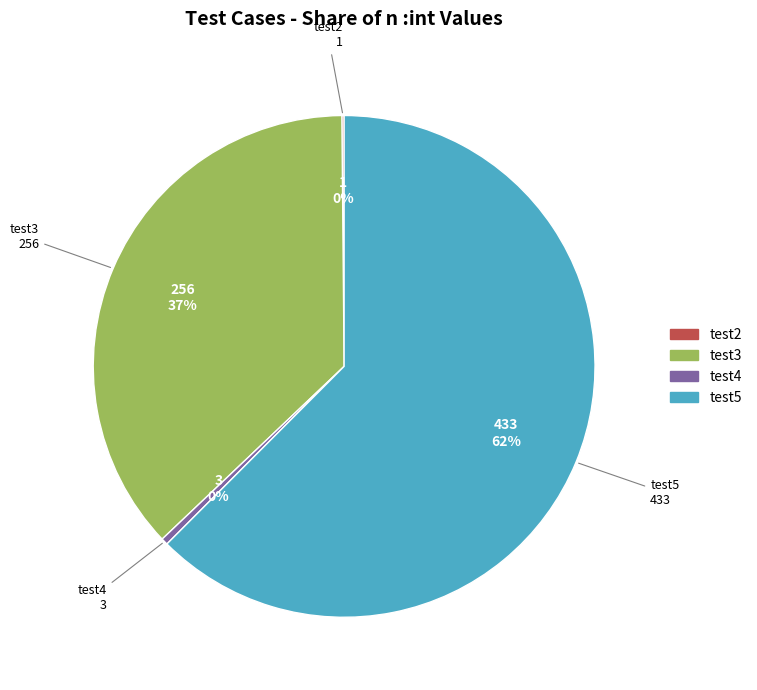

Which slice is the largest?

test5